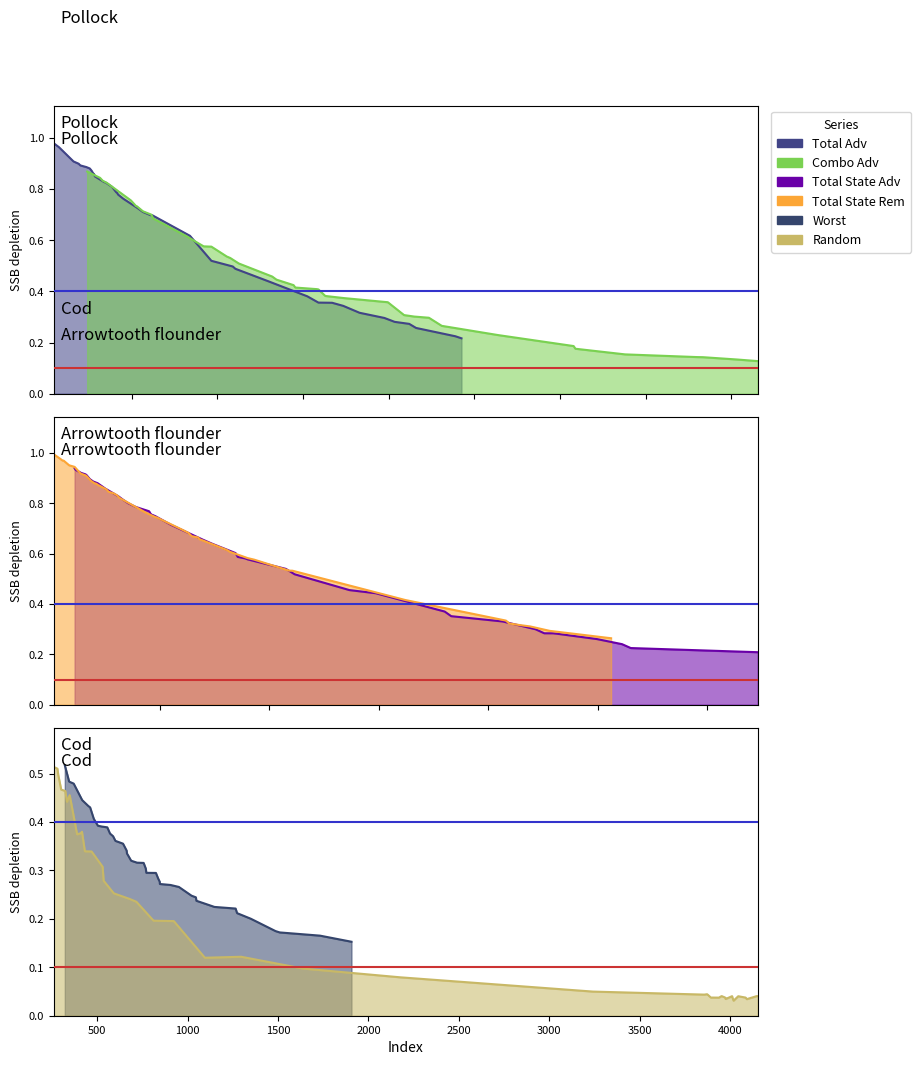

What is the lowest value of the Worst line series?

0.2